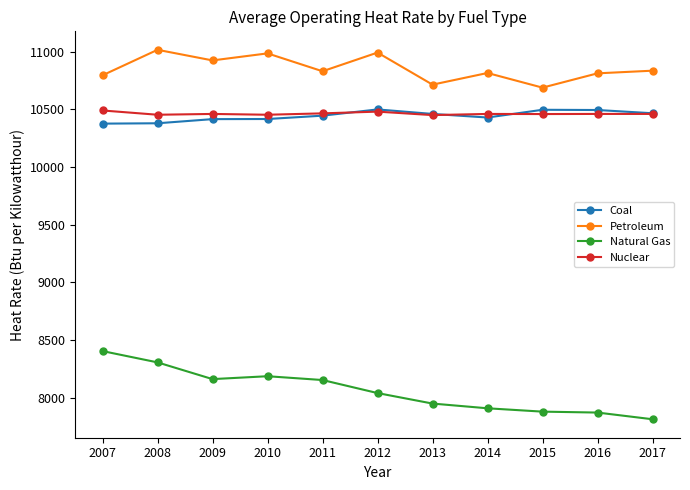

Which series has the largest range (max minus min)?

Natural Gas